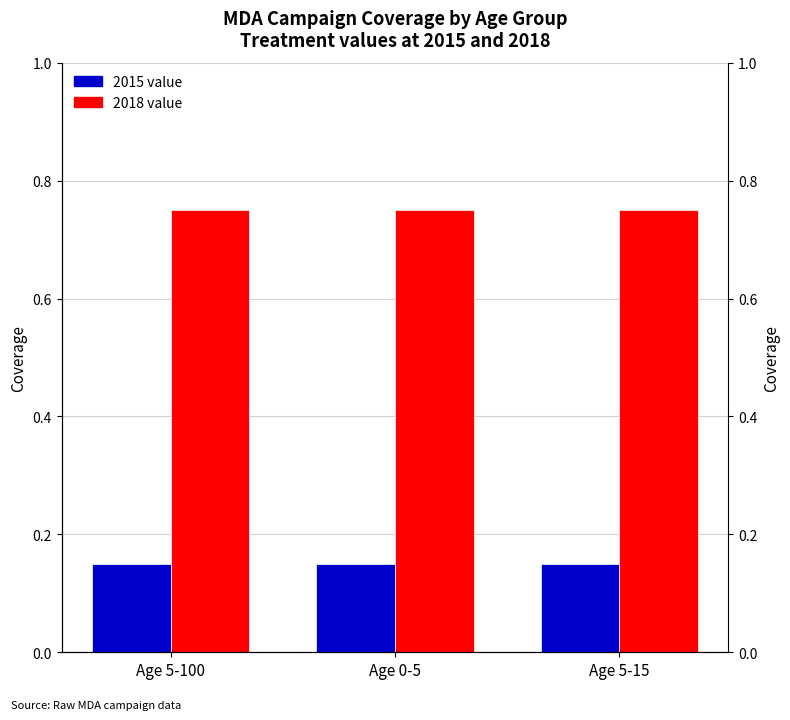

What is the highest value of the 2018 value series?

0.8